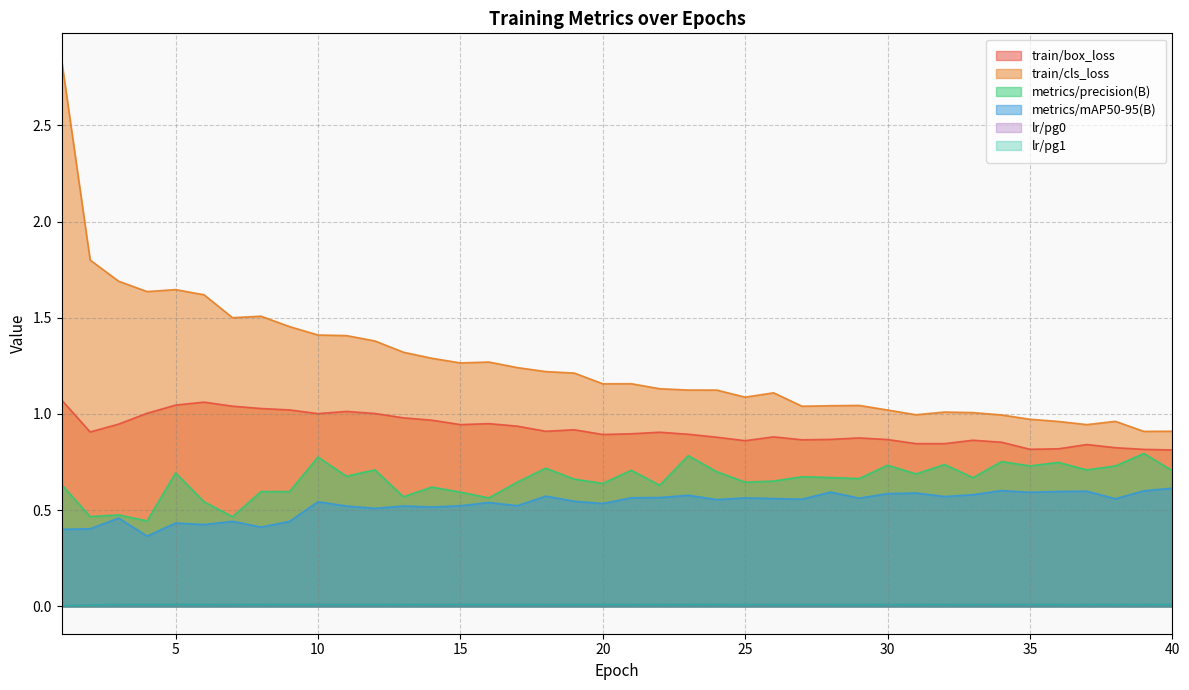

Between 7 and 28, which series saw the biggest shift?

train/cls_loss